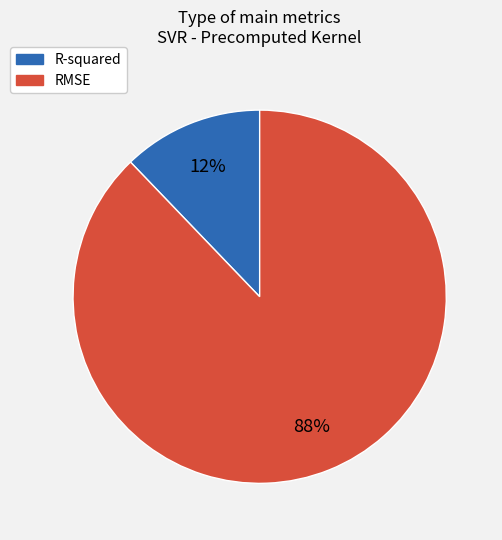

What is the majority slice?

RMSE